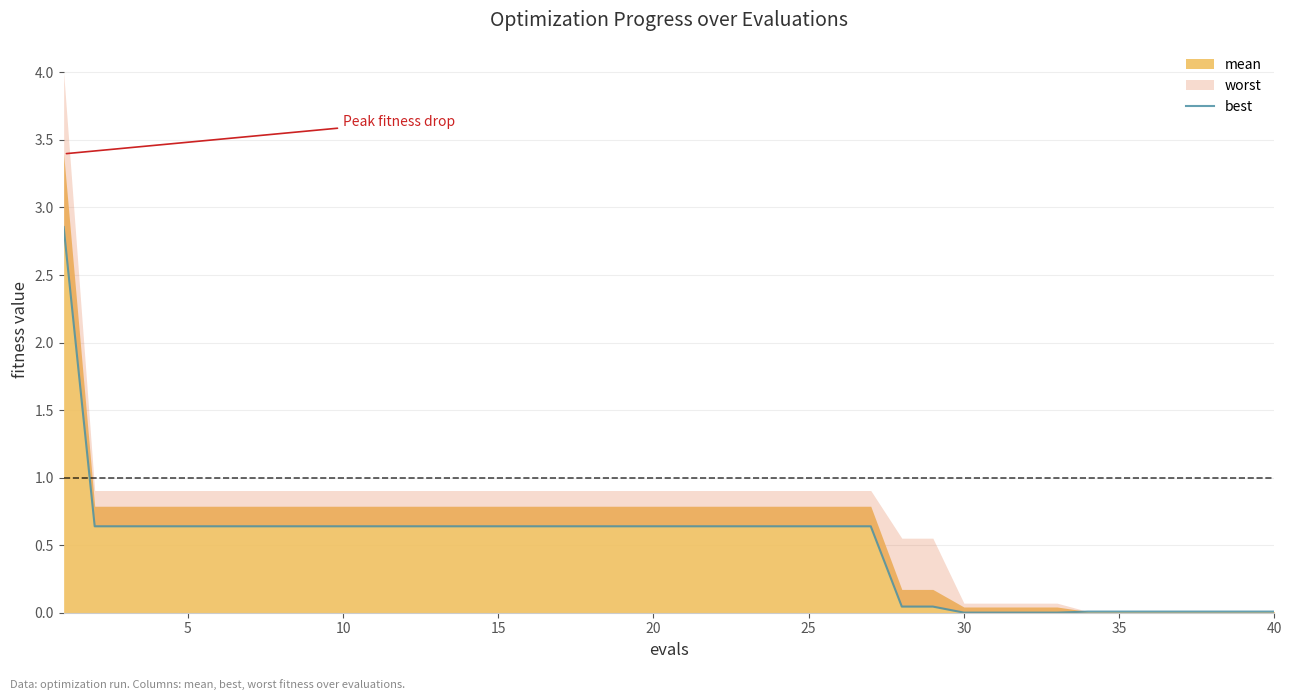

What is the value of the 3rd point from the left?

0.6